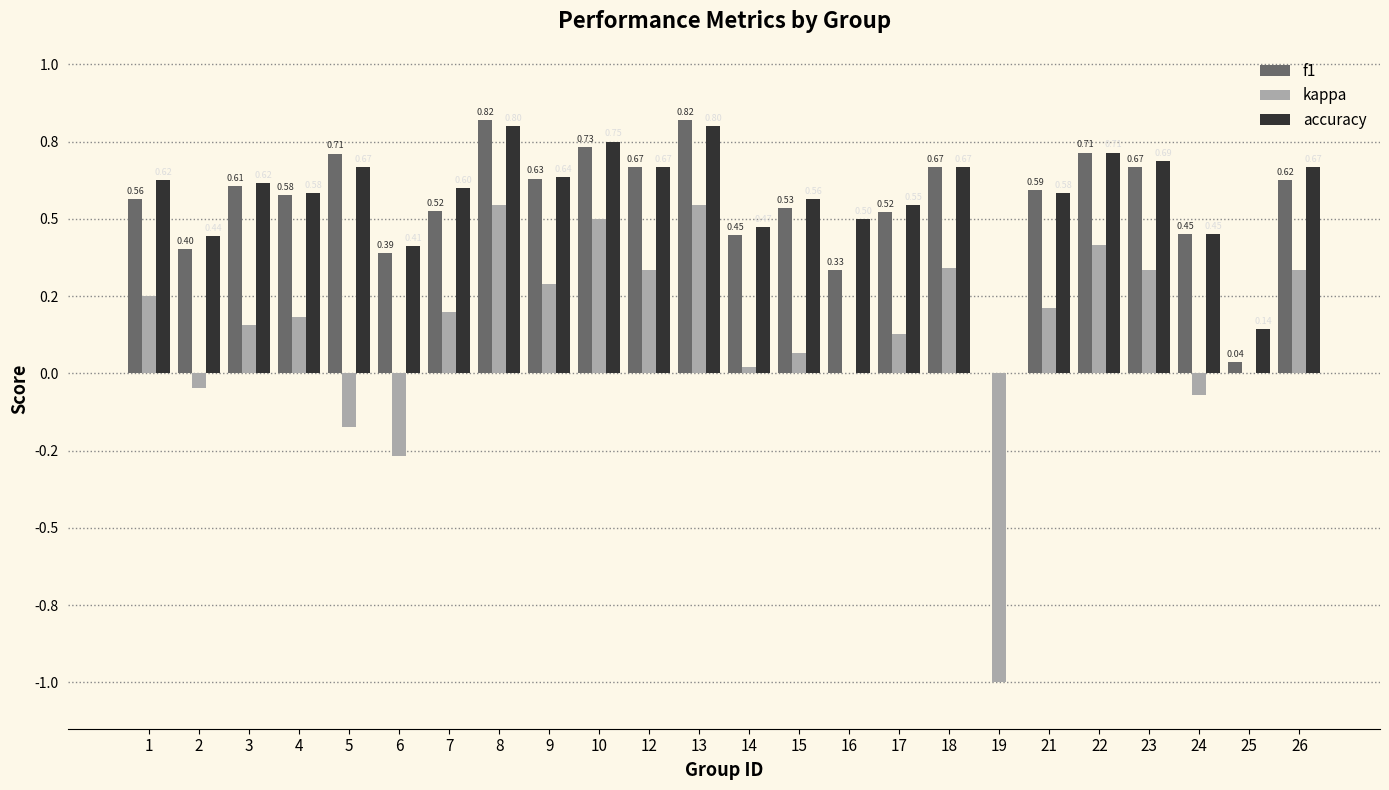

Which series changed the most between 17 and 26?

kappa